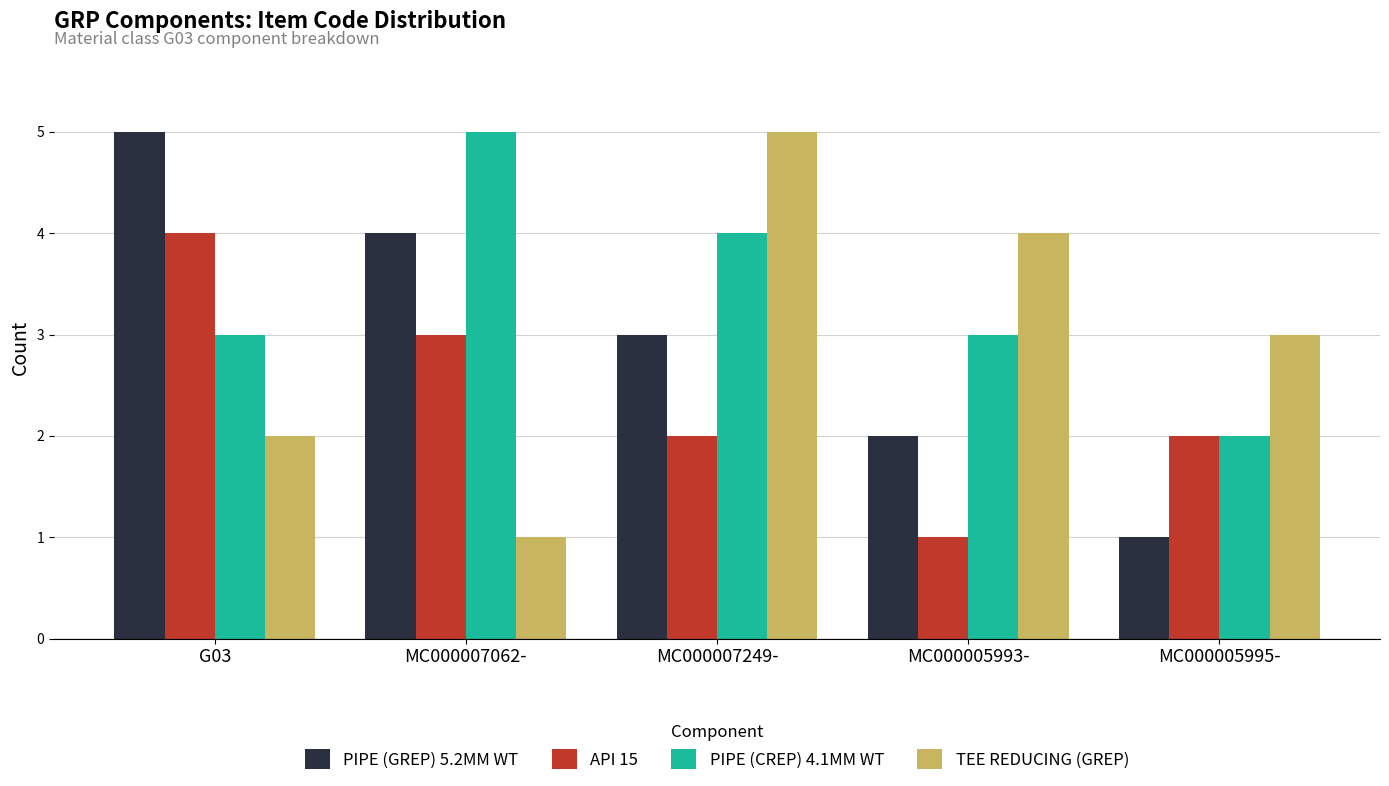

The PIPE (CREP) 4.1MM WT series shows 2 at MC000005995-. True or false?

True